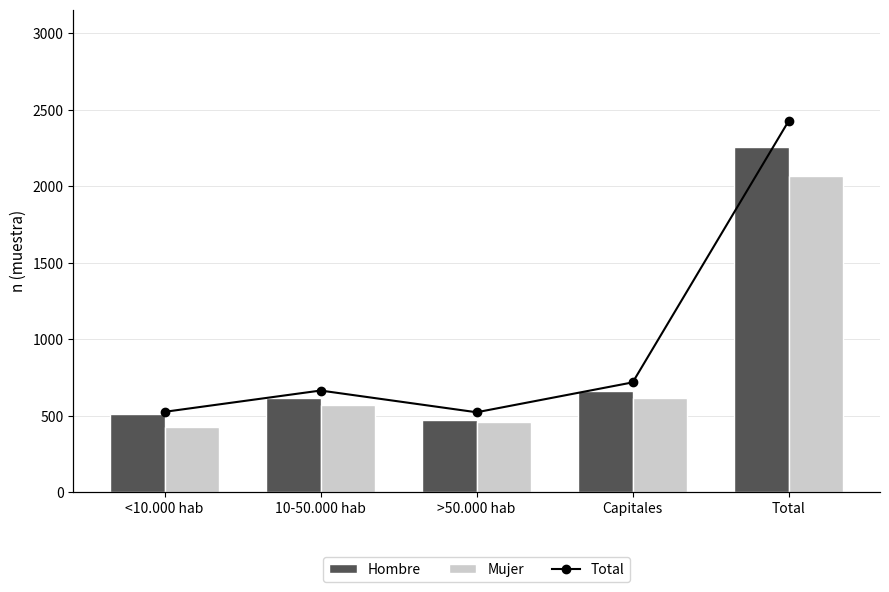

Which series has the widest spread of values?

Total